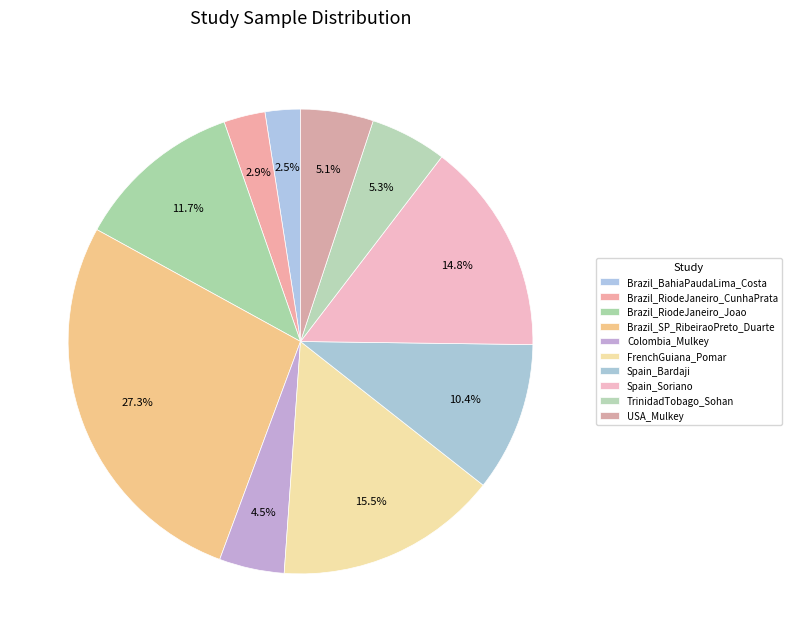

To the nearest percent, what is the average slice percentage?

10%